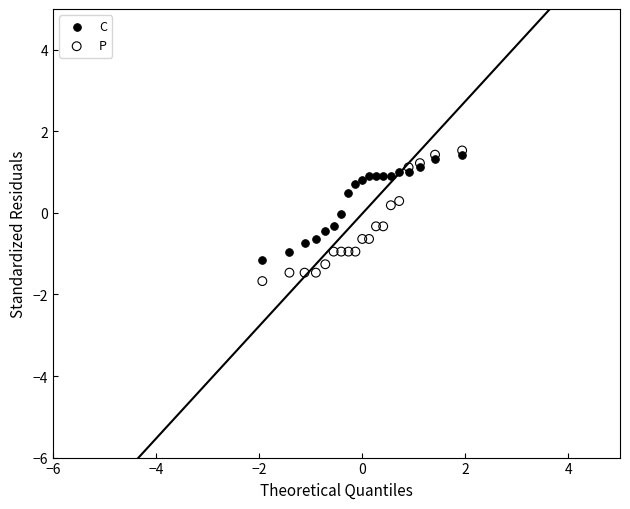

Which series reaches the maximum Y coordinate?

P